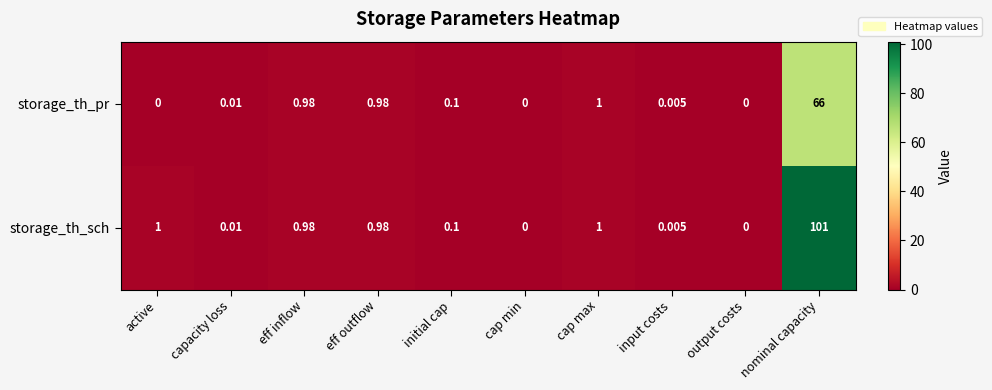

Which category has the highest value across all series?

nominal capacity